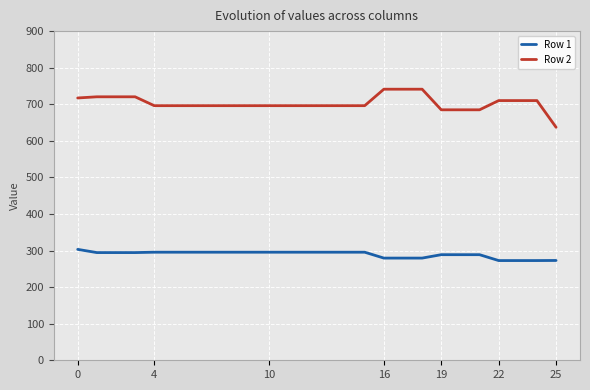

Rank the series by their average value, from highest to lowest.

Row 2, Row 1